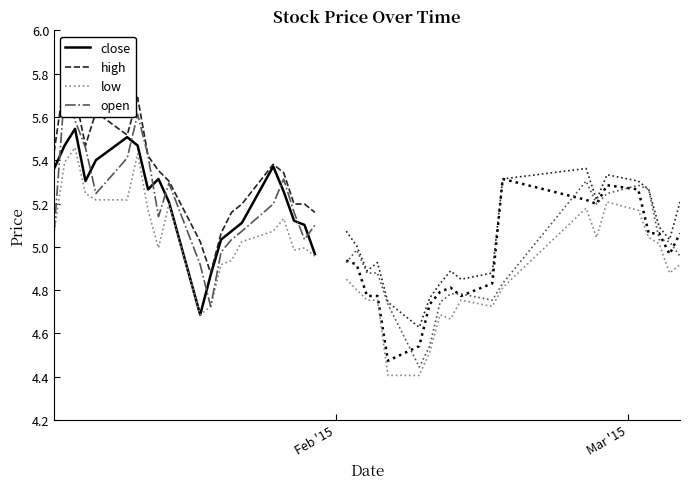

The value of low at 11 is 8.1. True or false?

False